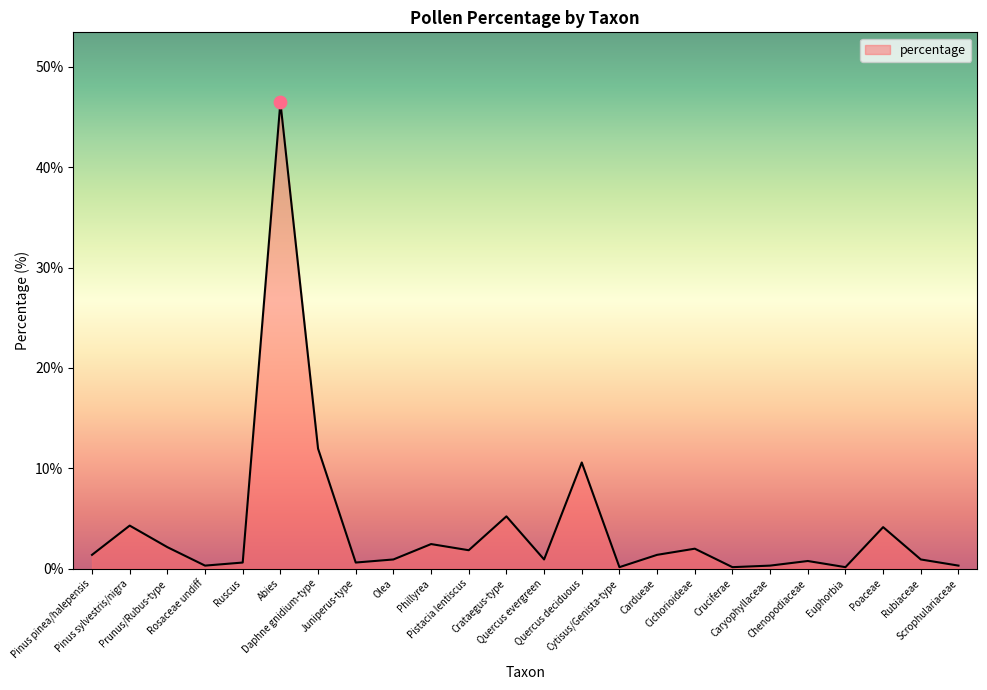

Which has a higher value, Euphorbia or Quercus evergreen?

Quercus evergreen